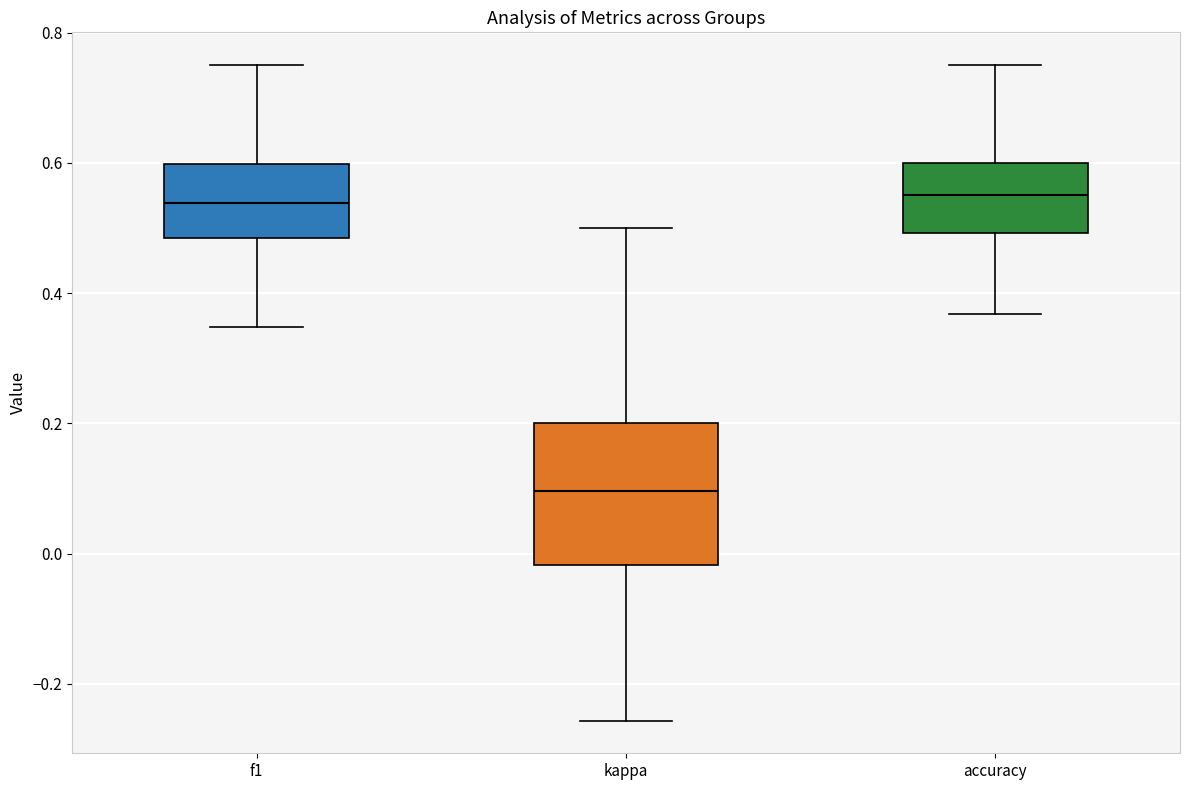

Reading left to right, read every box against the y-axis: the position of its median line, the range the box covers, and the ends of its whiskers. The values are not printed on the chart, so give them approximately, as read against the axis.

f1: median 0.54, box 0.48 to 0.60, whiskers 0.34 to 0.76
kappa: median 0.10, box -0.02 to 0.20, whiskers -0.26 to 0.50
accuracy: median 0.56, box 0.50 to 0.60, whiskers 0.36 to 0.76